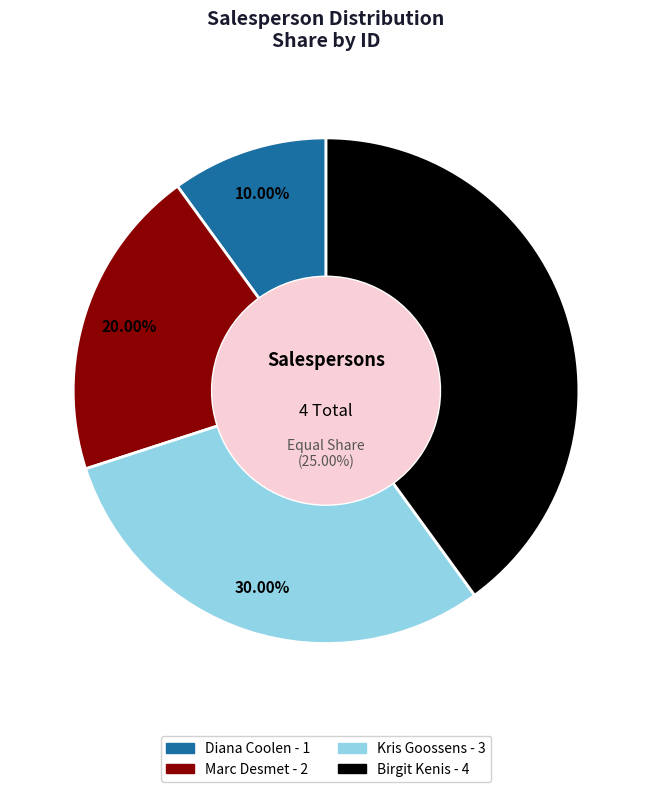

What percentage is the Marc Desmet slice, to the nearest percent?

20%